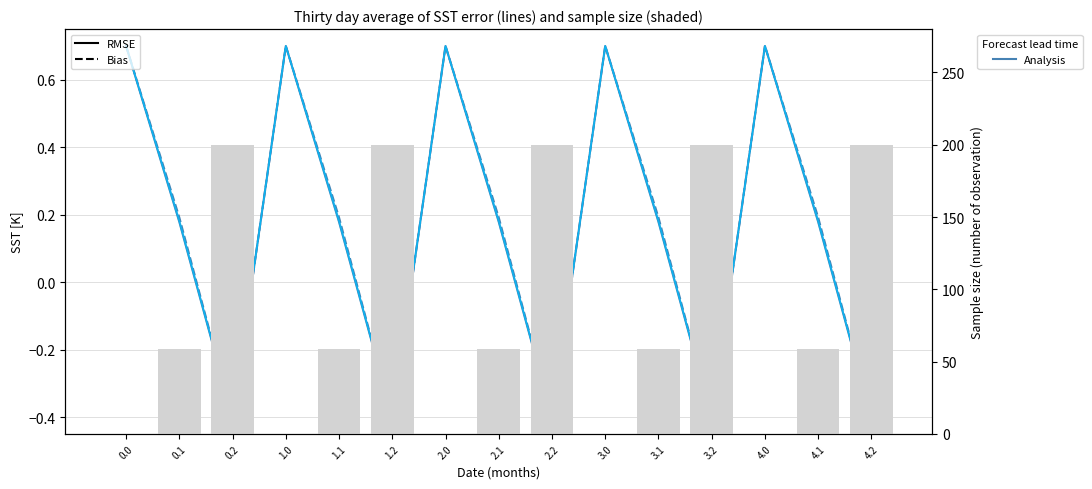

How many negative values does the col_13 (Bias) series have?

5